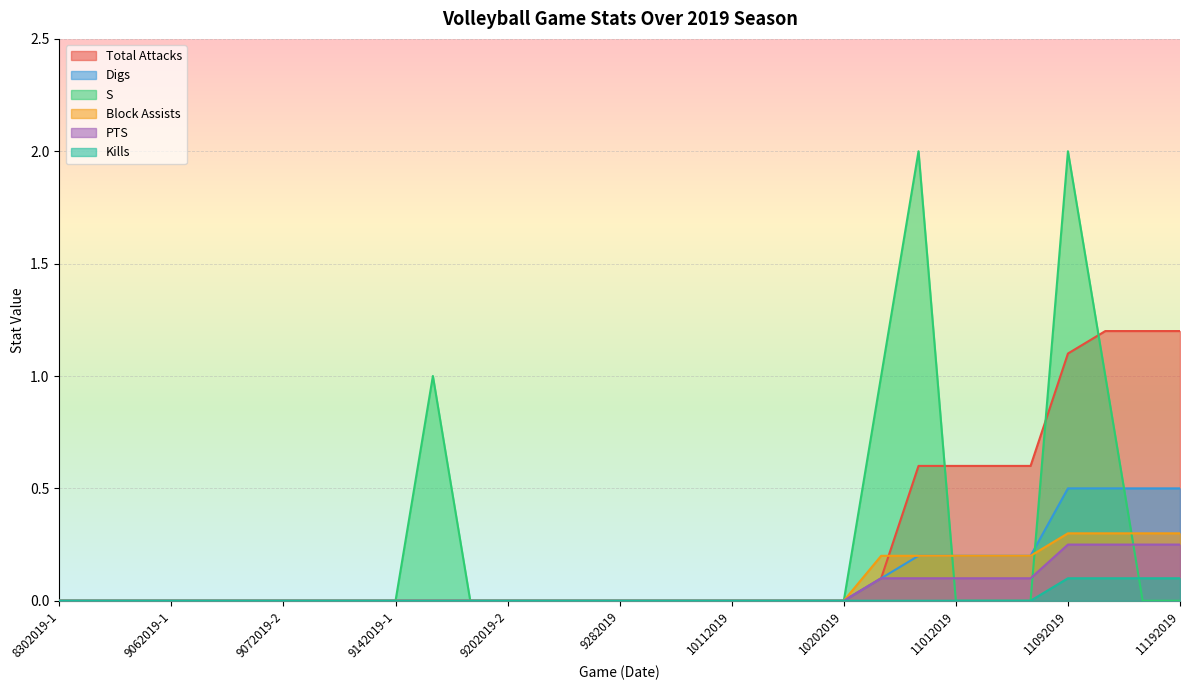

True or false: S and Digs cross at least once.

True